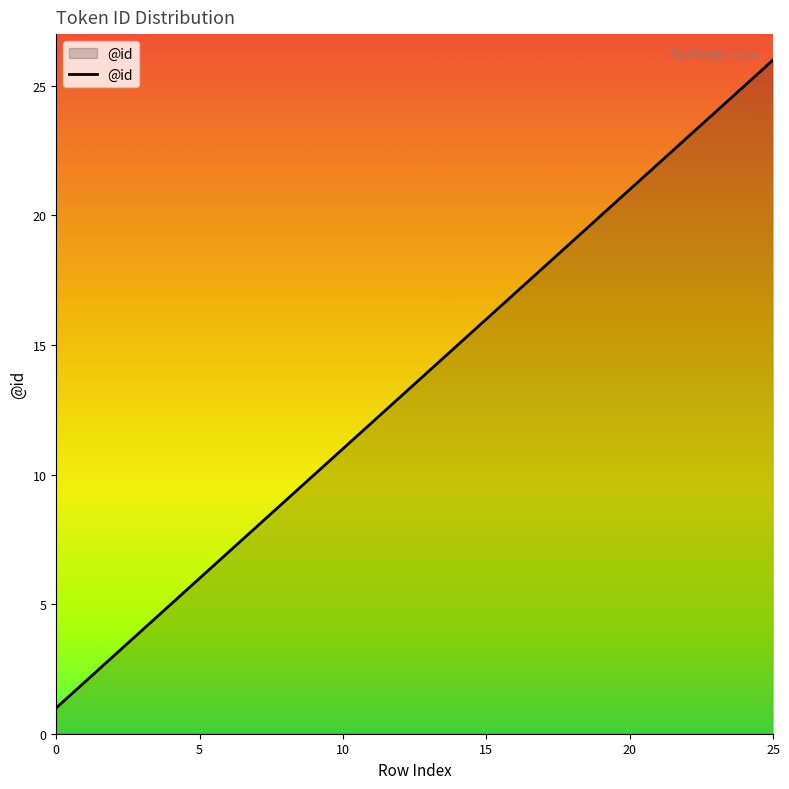

What is the sum of all values?

351